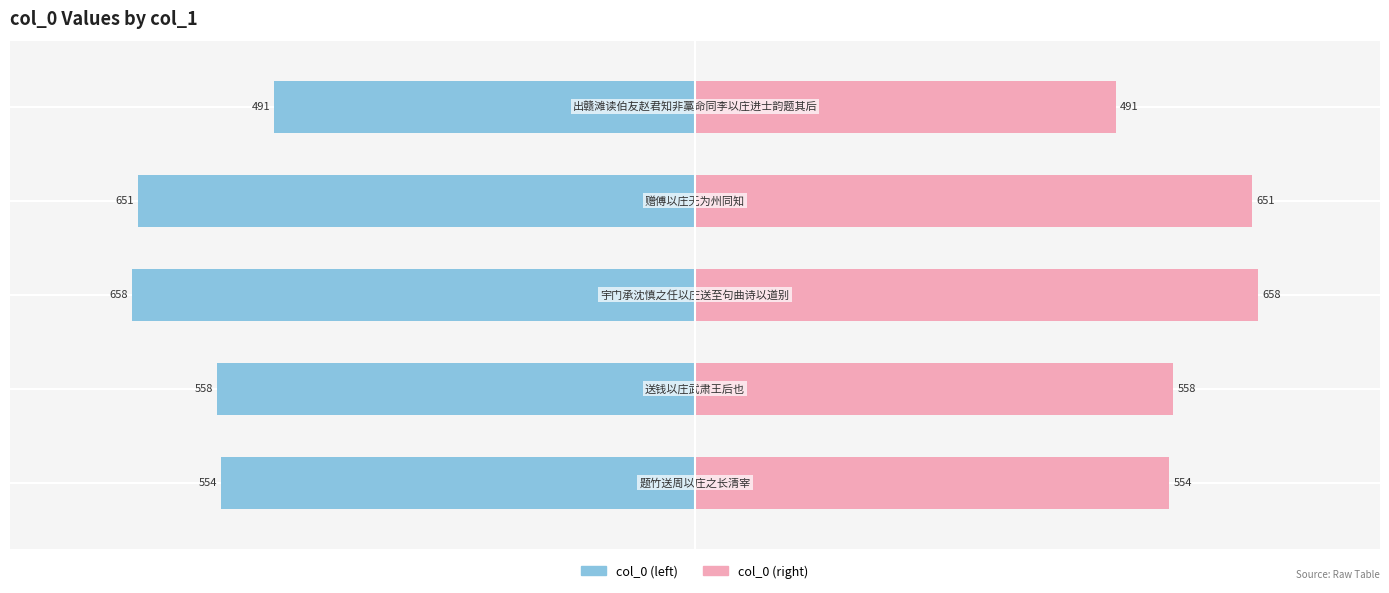

Reading left to right, extract all data points from this chart.

col_0 (left): -491.3	-650.6	-657.8	-558.2	-553.5
col_0 (right): 491.3	650.6	657.8	558.2	553.5